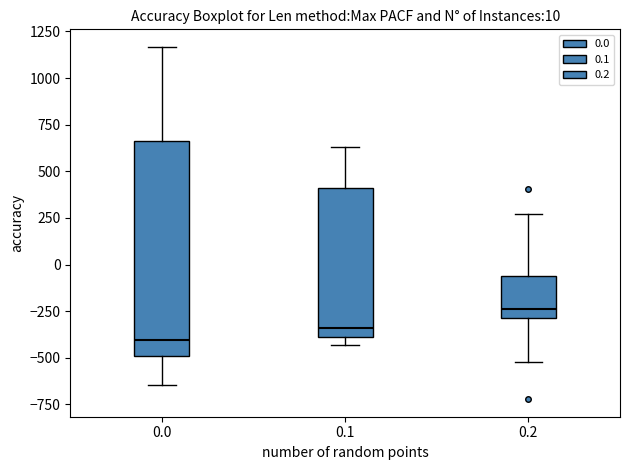

Comparing the boxes themselves (not the whiskers), which one is the tallest?

0.0